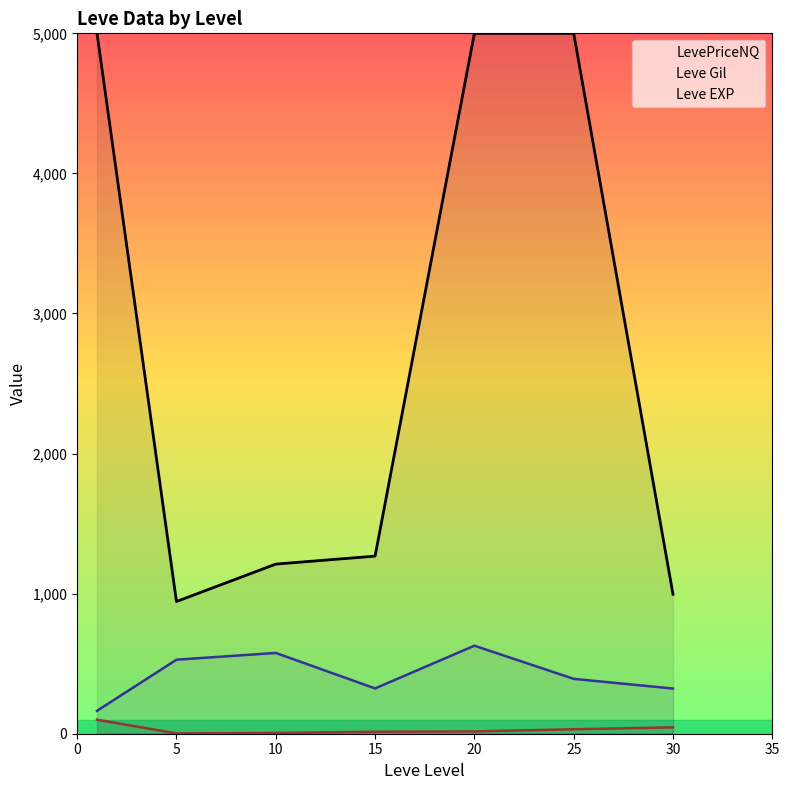

Rank the series at 25 from highest to lowest value.

LevePriceNQ, Leve Gil, Leve EXP